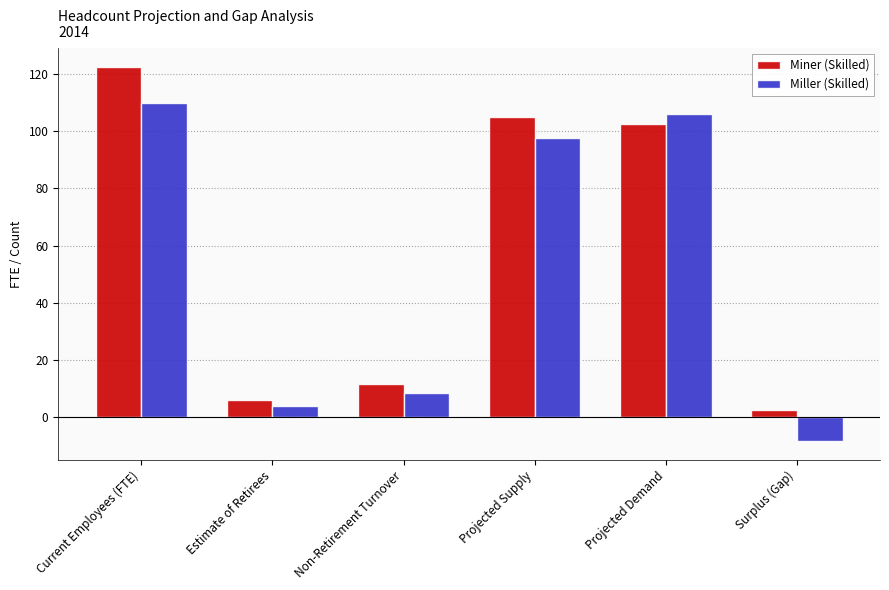

Count the number of data series in this chart.

2